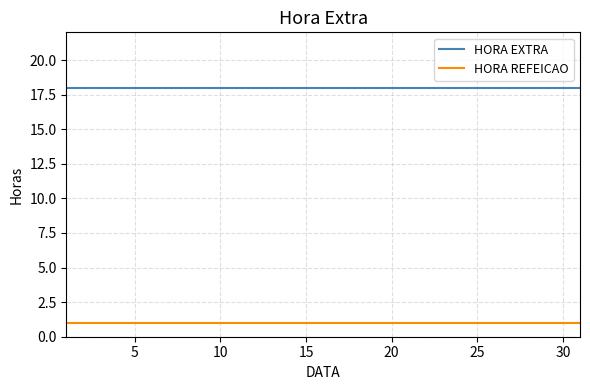

What is the greatest value displayed?

18